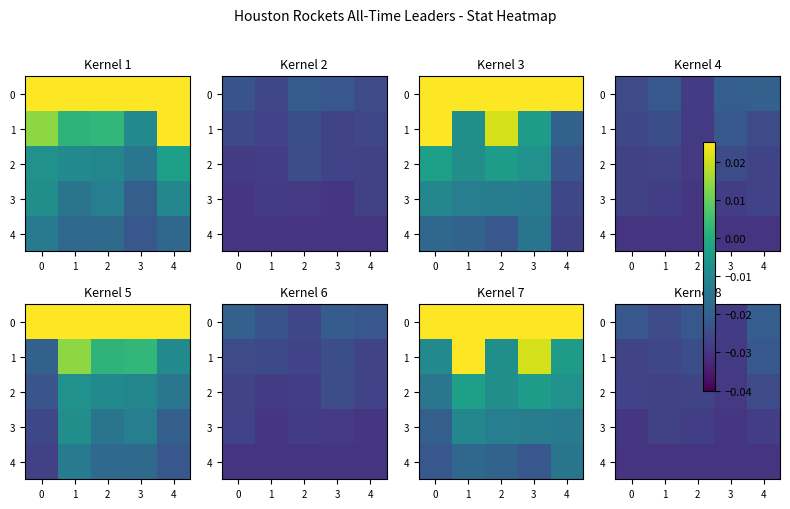

The value of 3 at 1 is -0.0. True or false?

False